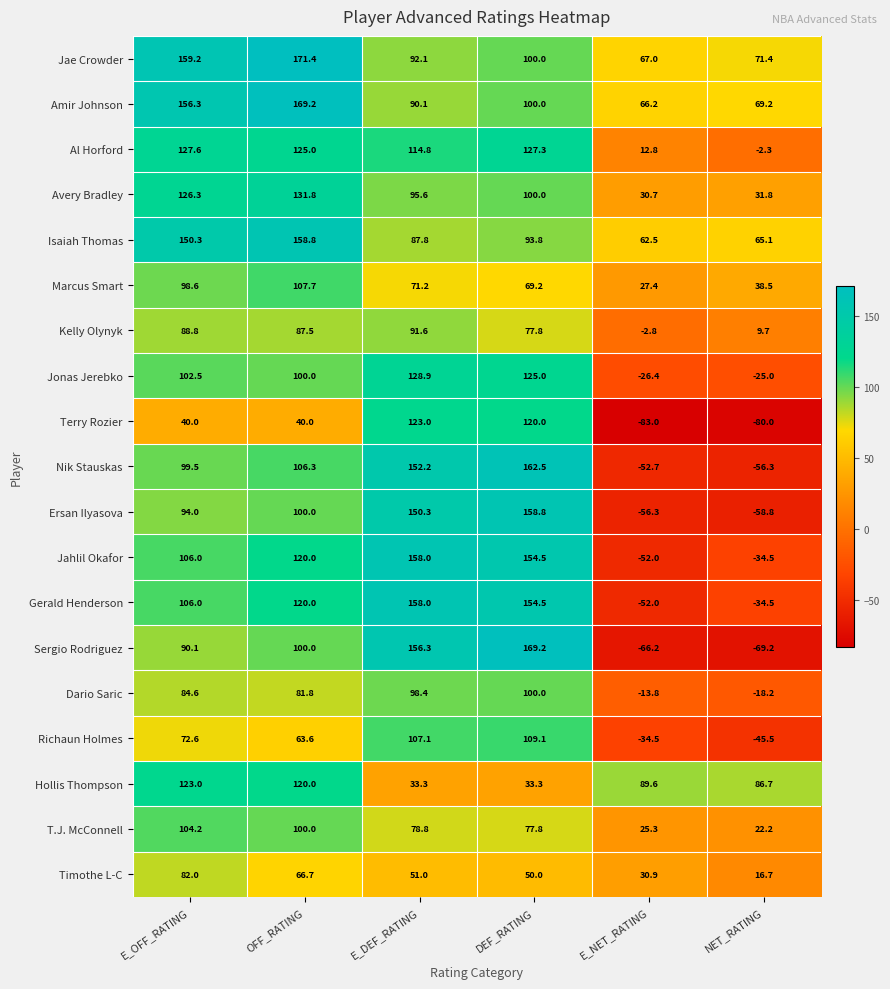

Is it true that Kelly Olynyk equals 127.3 at OFF_RATING?

False